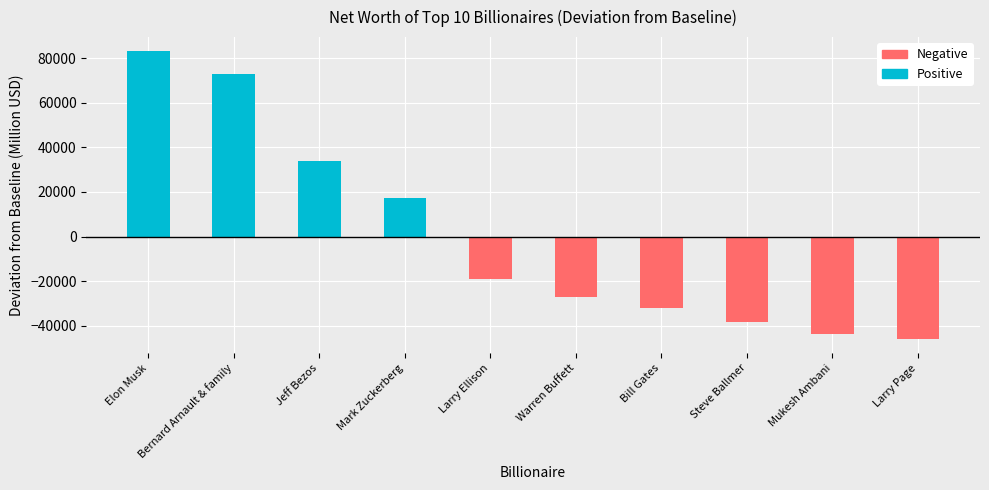

Between Larry Page and Jeff Bezos, which is larger?

Jeff Bezos